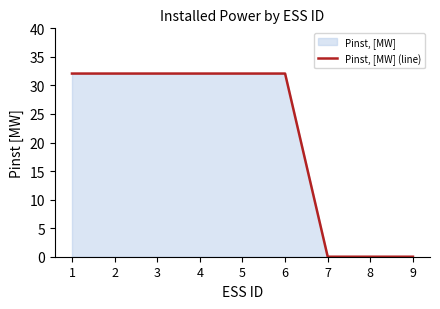

Which has a higher value, 7 or 2?

2